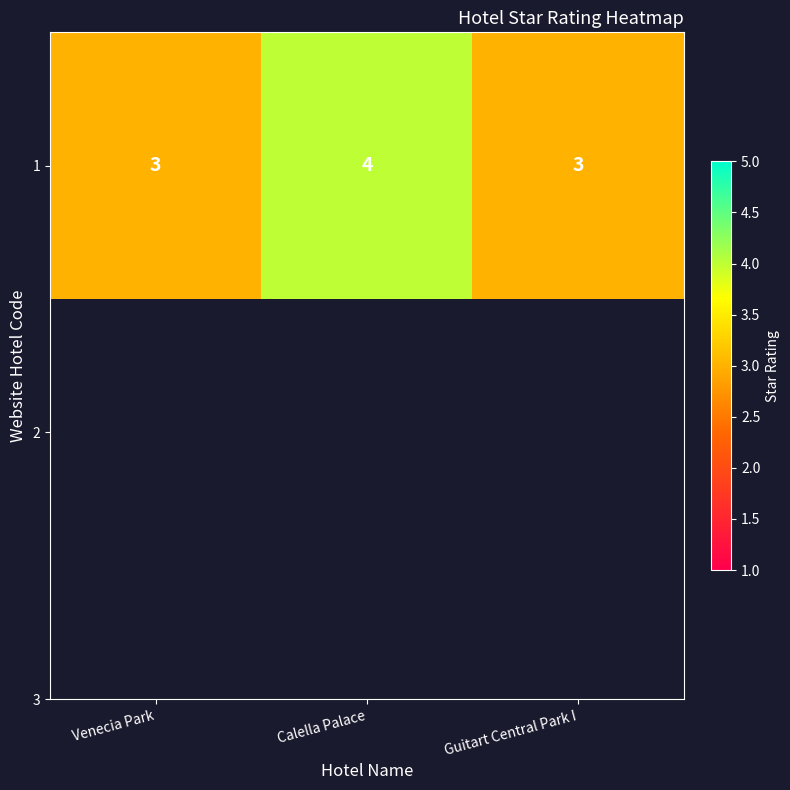

How many data points are above 3?

1